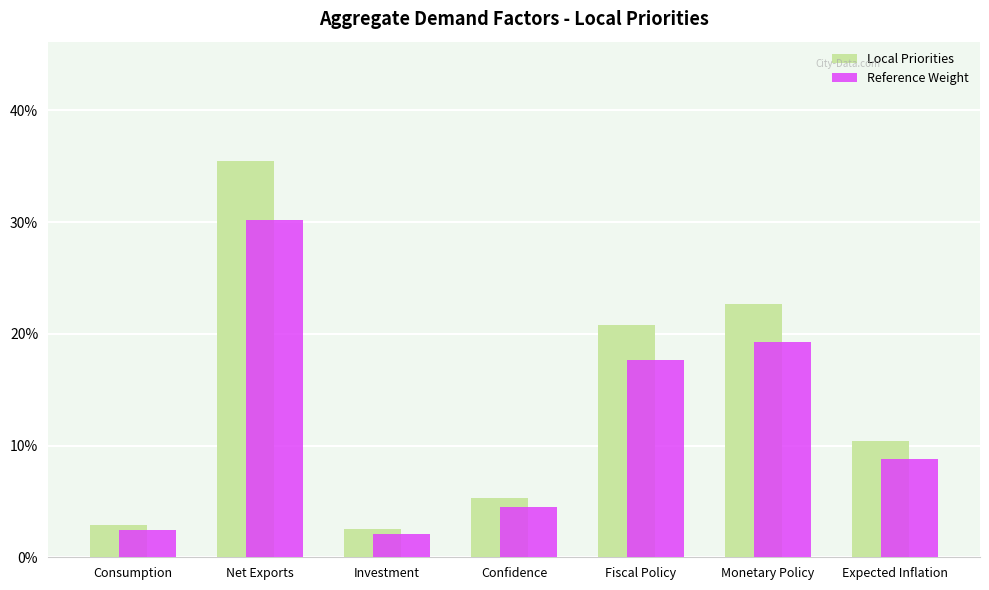

Which label corresponds to the largest value in the chart?

Net Exports